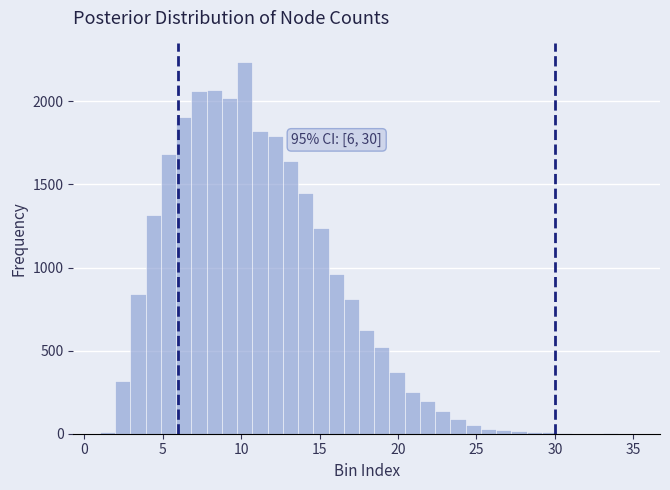

Around what value on the x-axis is the tallest bar? Give the approximate position of its centre, as read against the axis.

10.0